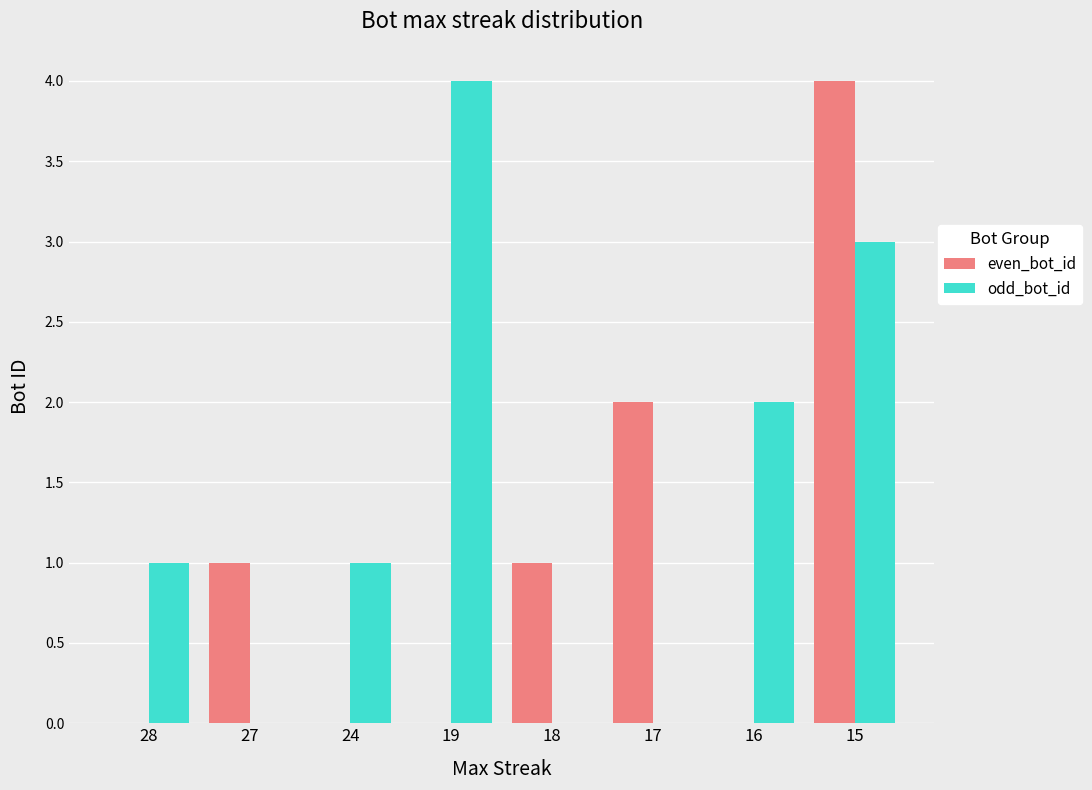

The value of odd_bot_id at 18 is 0. True or false?

True